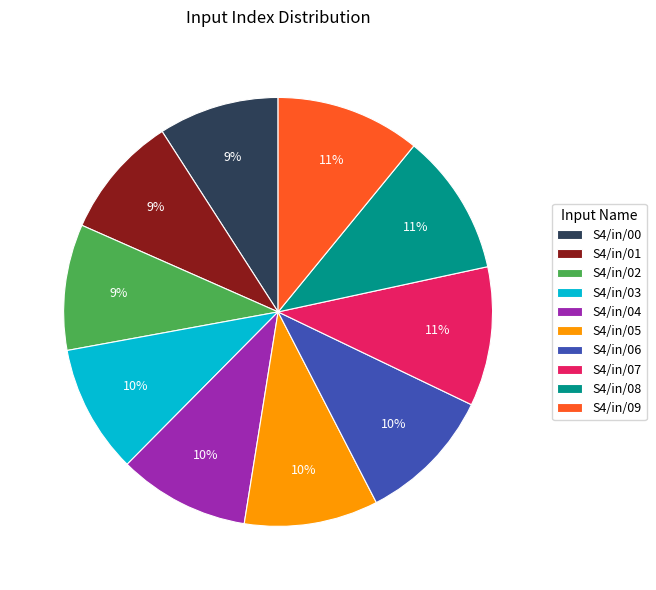

The S4/in/09 slice represents 25% of the pie. True or false?

False